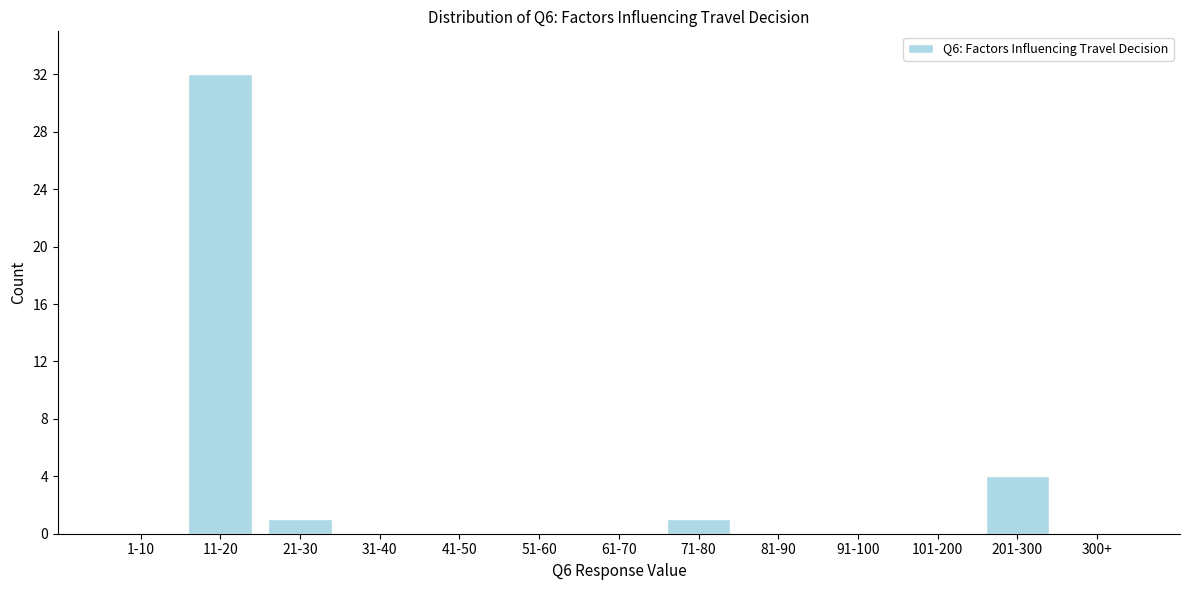

Reading right to left, transcribe all the data shown in this chart.

300+=0	201-300=4	101-200=0	91-100=0	81-90=0	71-80=1	61-70=0	51-60=0	41-50=0	31-40=0	21-30=1	11-20=32	1-10=0